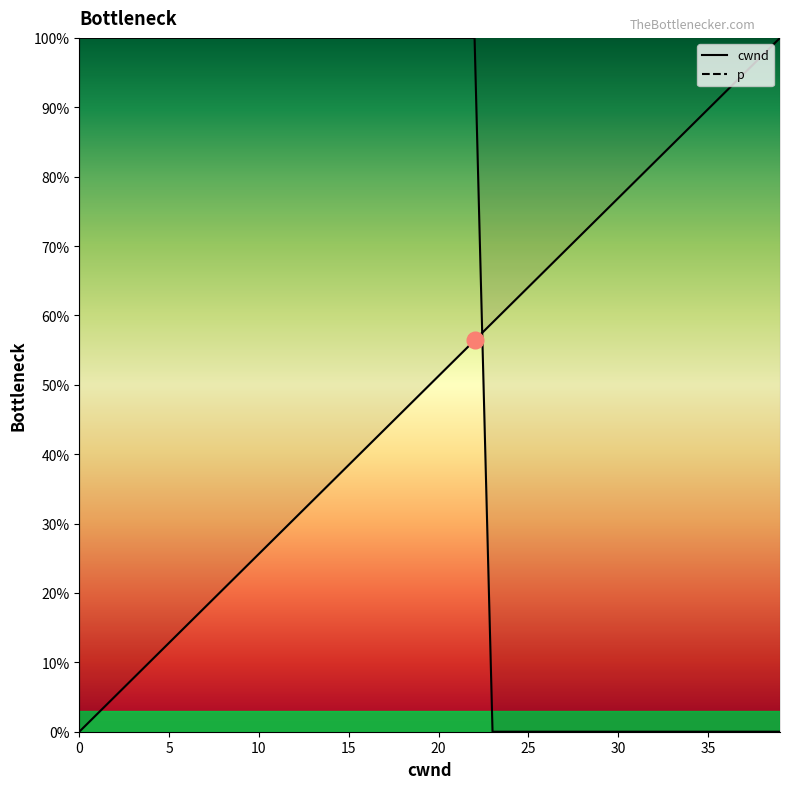

What value does the cwnd series have at 23?

0.6